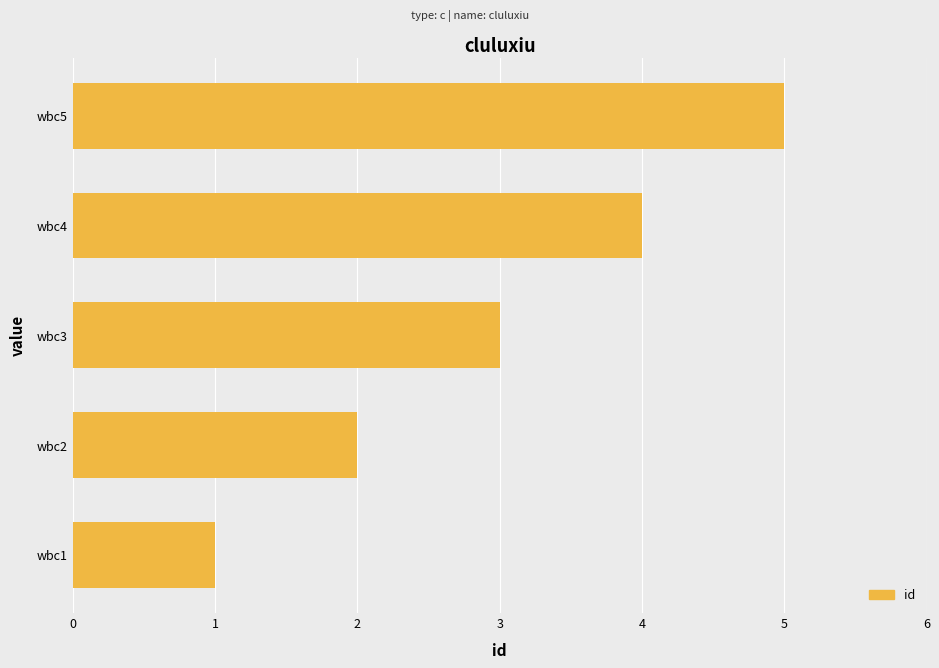

What is the difference between the second highest and second lowest values?

2